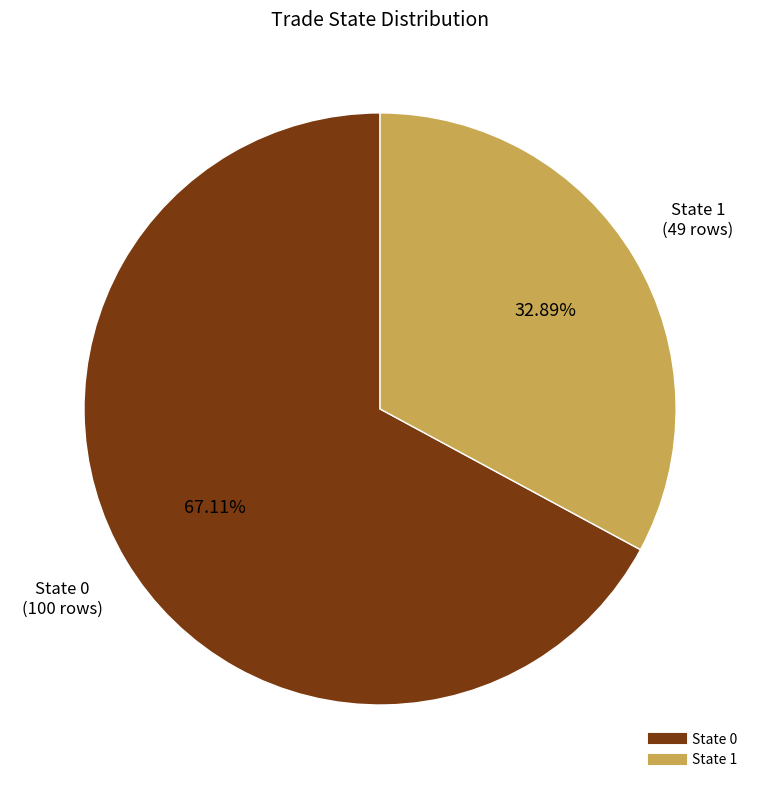

How much of the chart is everything except State 1?

67.1%